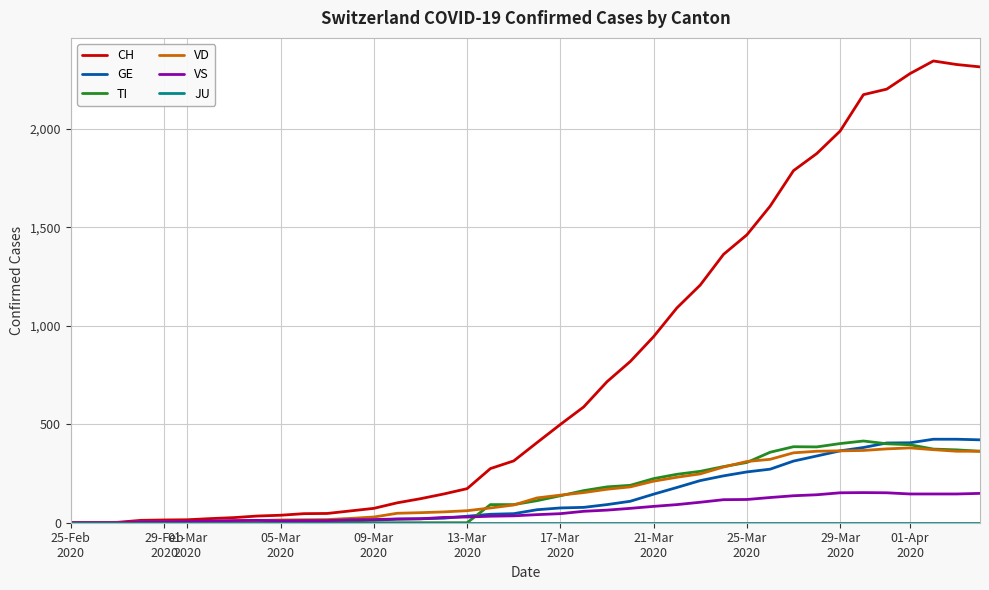

What is the highest value of the GE series?

424